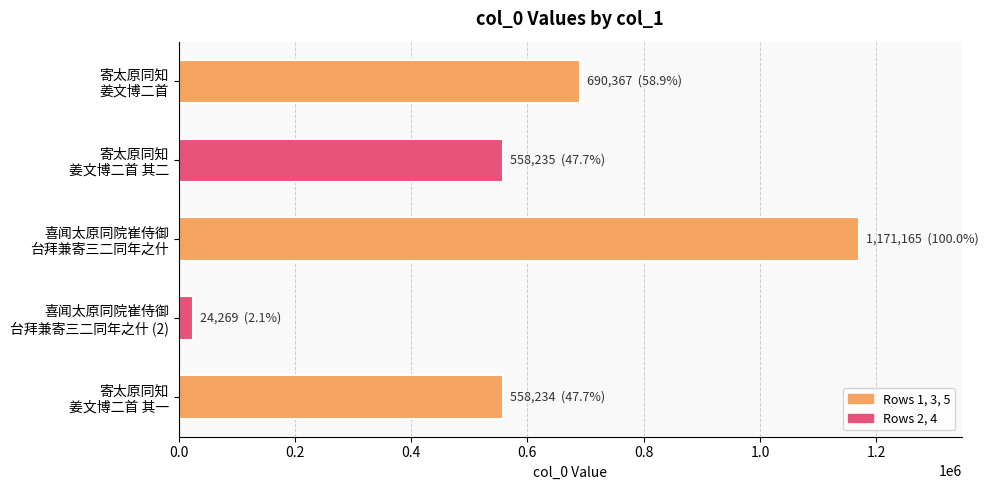

What is the value of the 2nd bar from the top?

558235